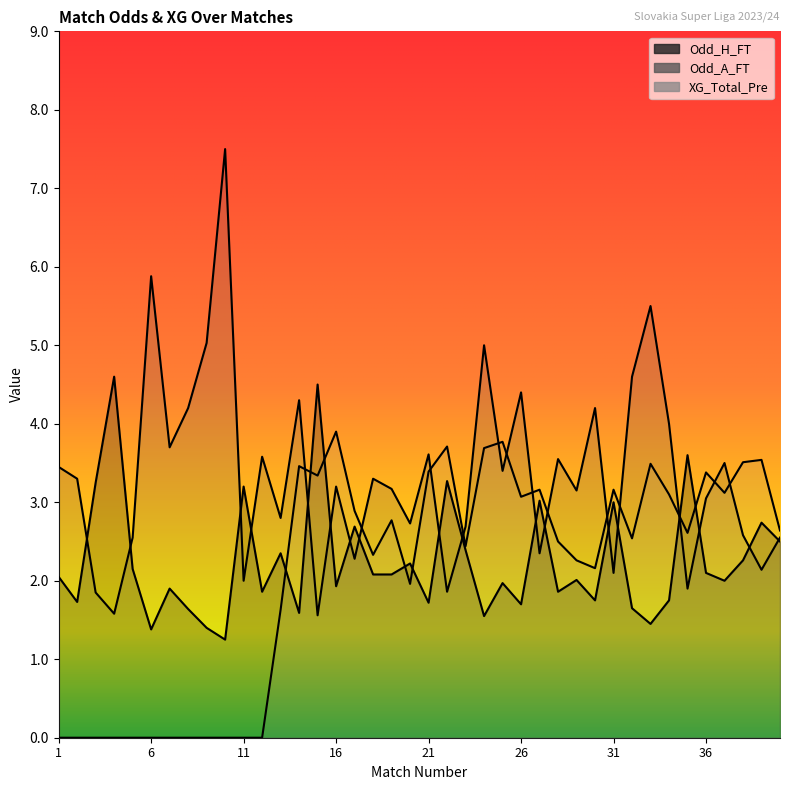

At which category is the sum across all series the highest?

33